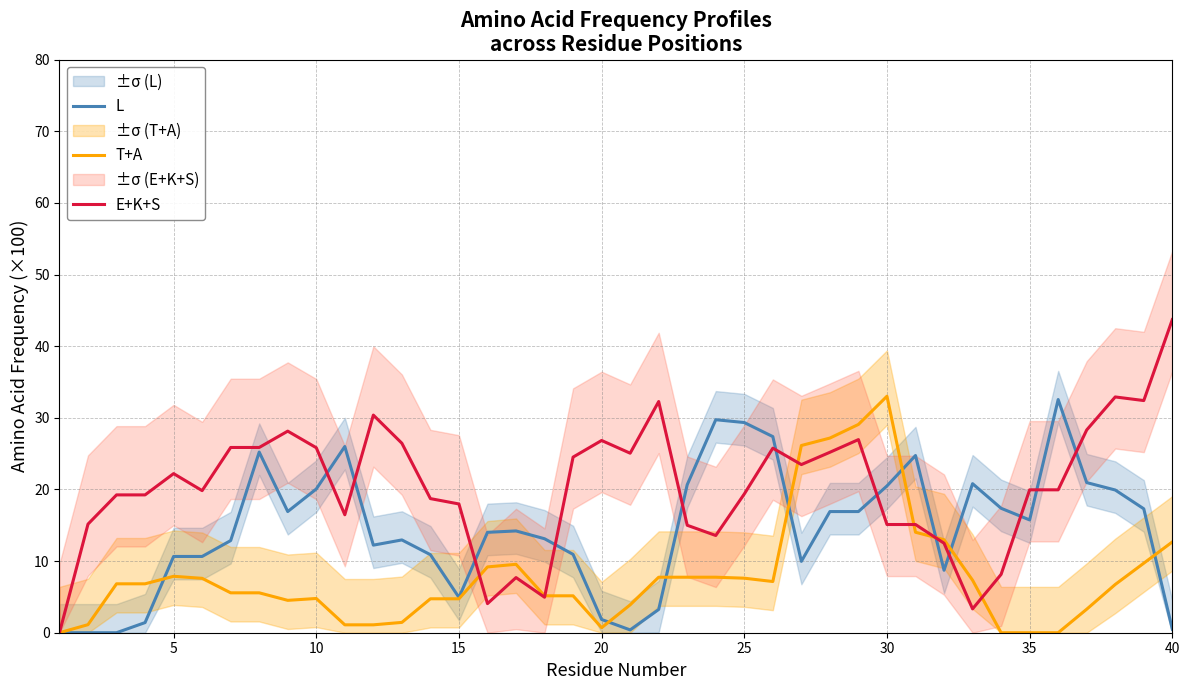

Which series has the largest range (max minus min)?

E+K+S